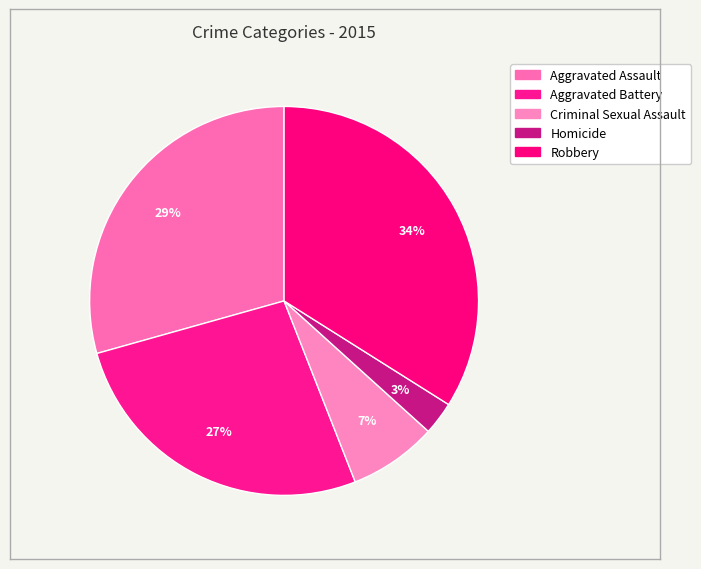

What is the ratio of the value at Aggravated Assault to the value at Criminal Sexual Assault?

4.0